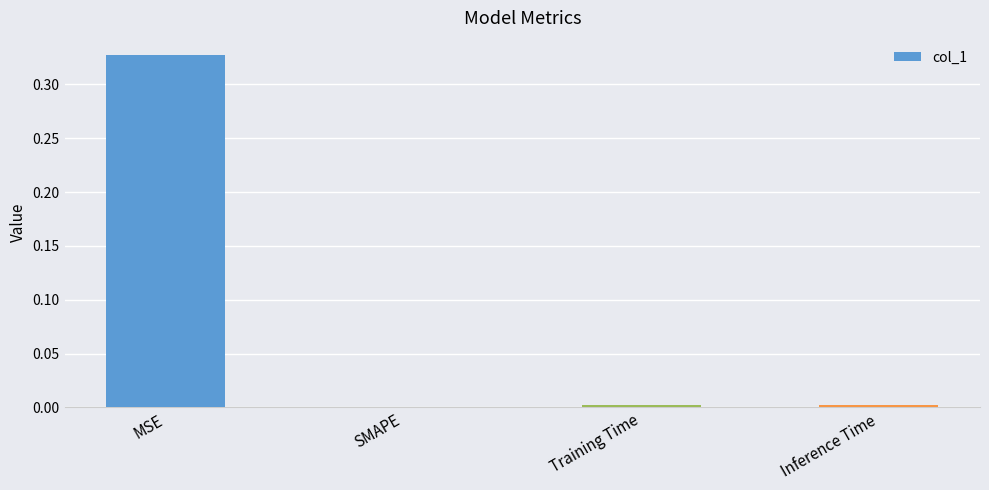

The value at MSE is 0.5. True or false?

False